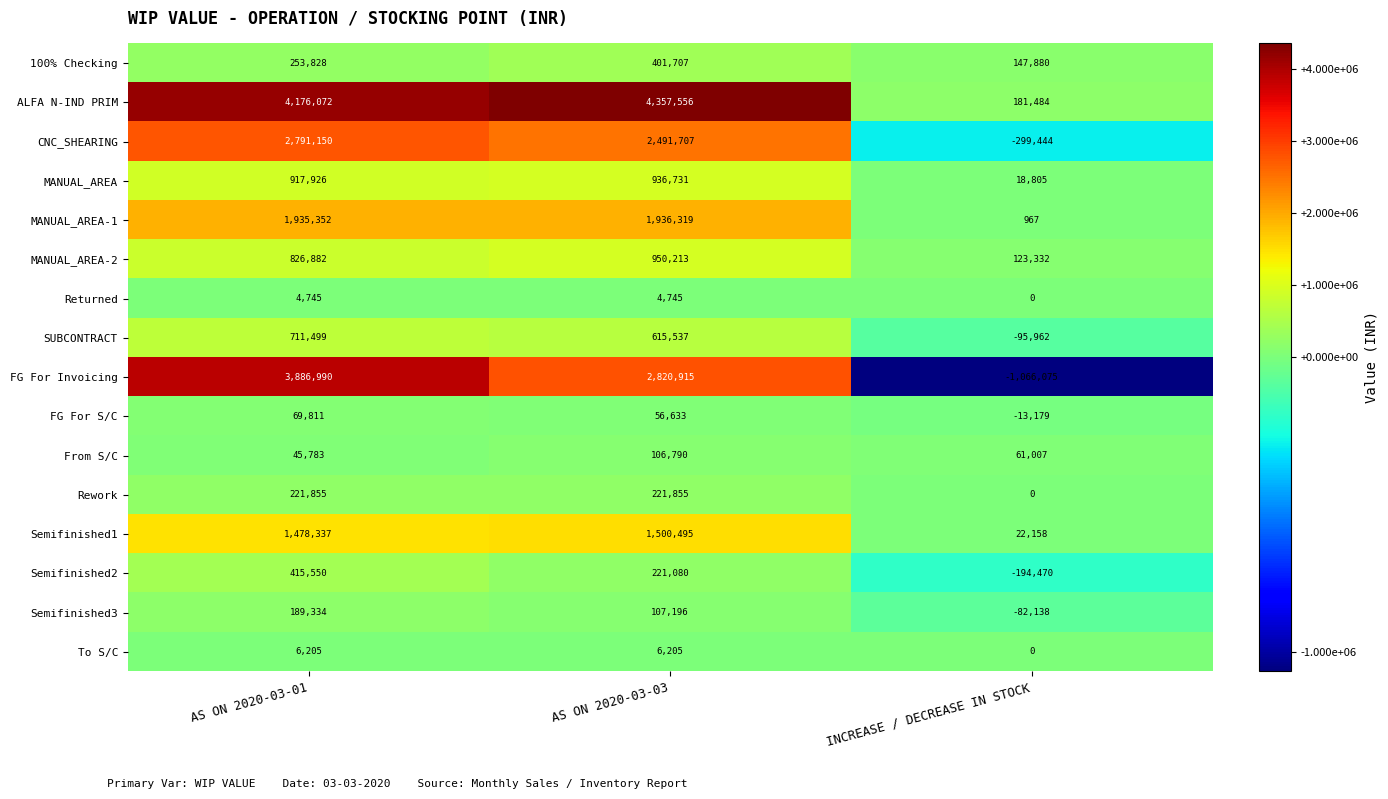

Is the value of FG For S/C at AS ON 2020-03-01 greater than the value of From S/C at AS ON 2020-03-01?

Yes